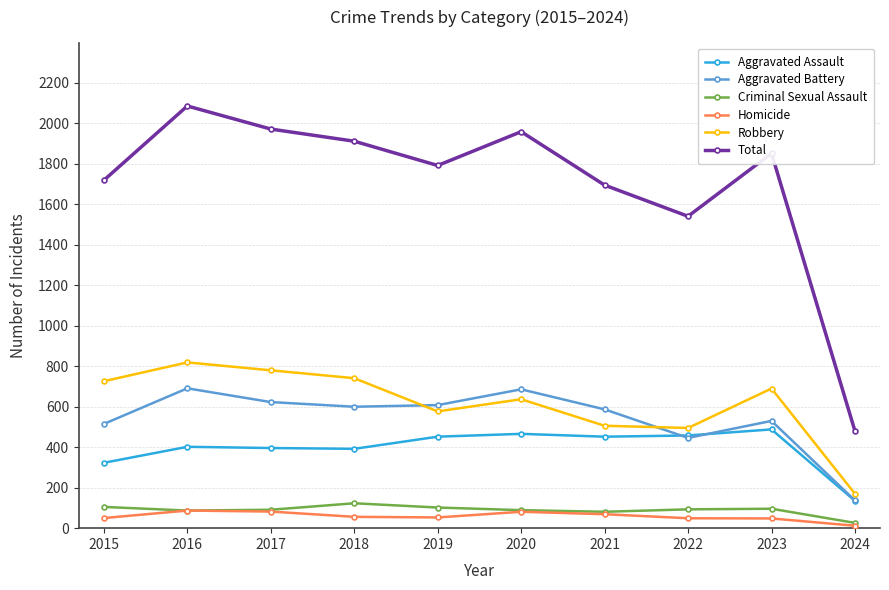

The Robbery series shows 780 at 2017. True or false?

True